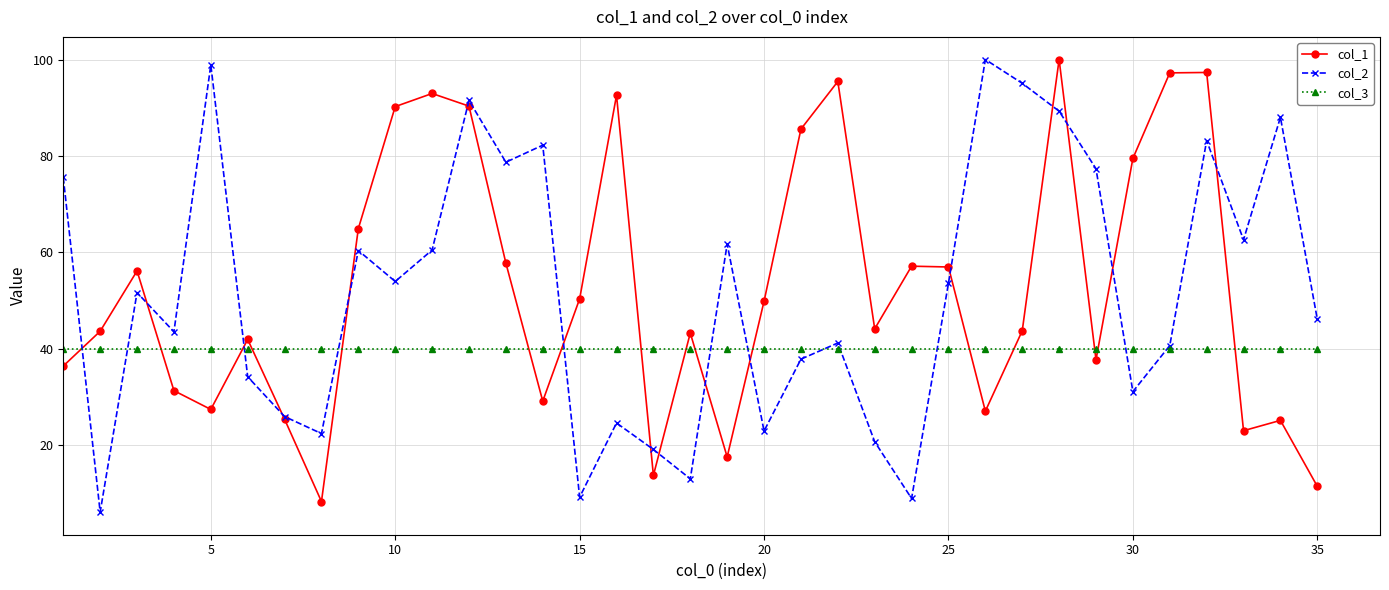

How many interior local valleys does the col_1 series have?

9